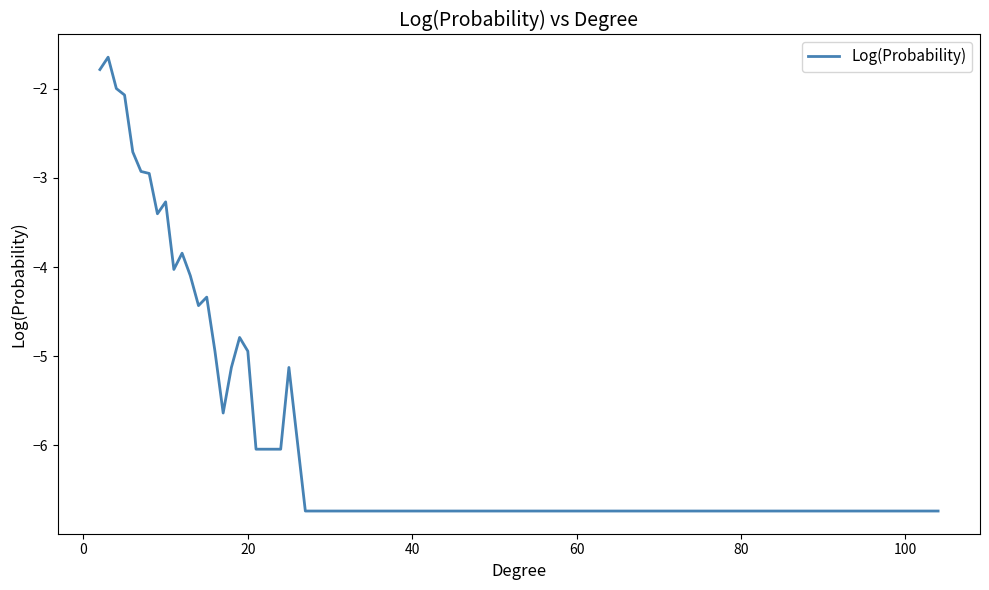

What is the difference between the maximum and minimum values?

5.1